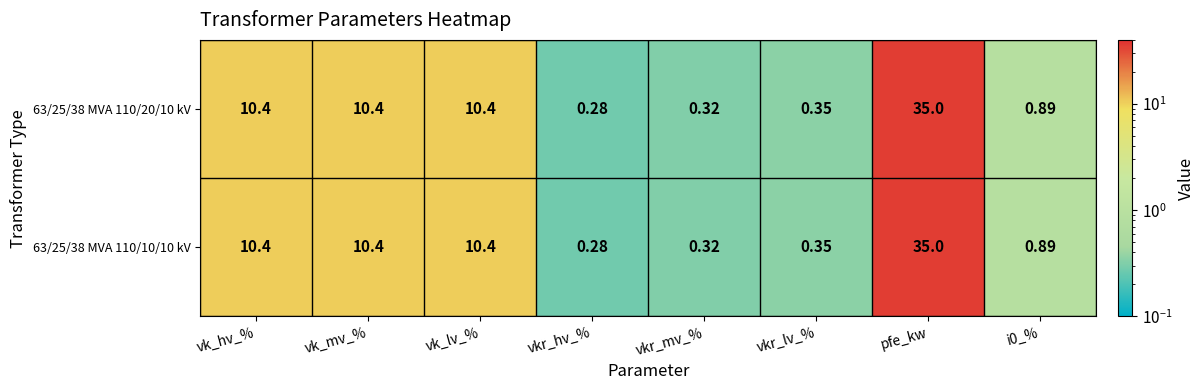

Which category has the highest value in the 63/25/38 MVA 110/10/10 kV series?

pfe_kw